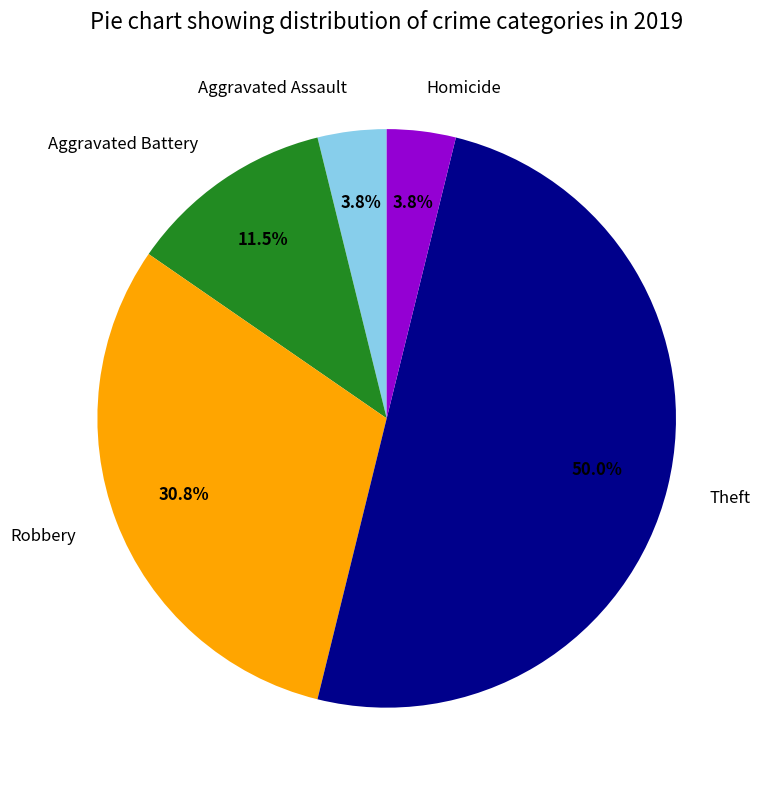

Do Aggravated Assault and Homicide together represent more than half of the pie?

No